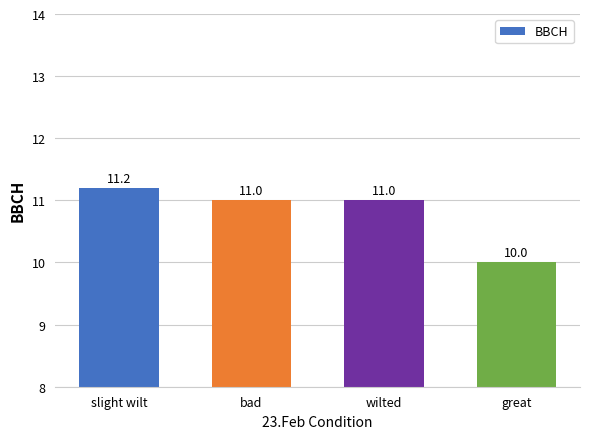

How many bars are there in total?

4